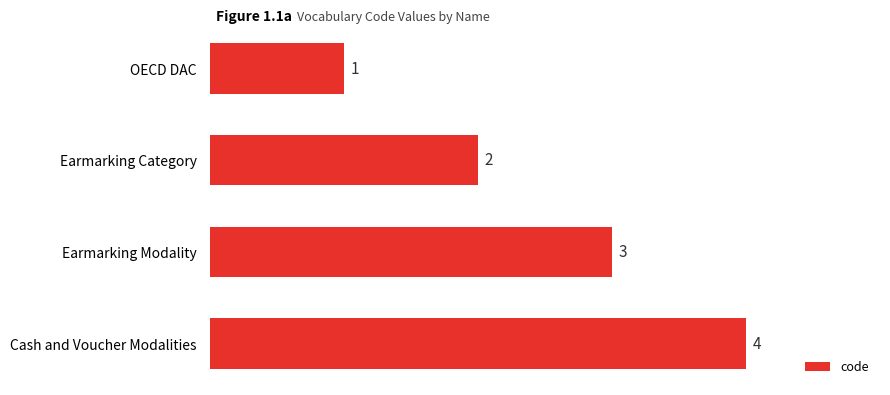

The value at Cash and Voucher Modalities is 7. True or false?

False